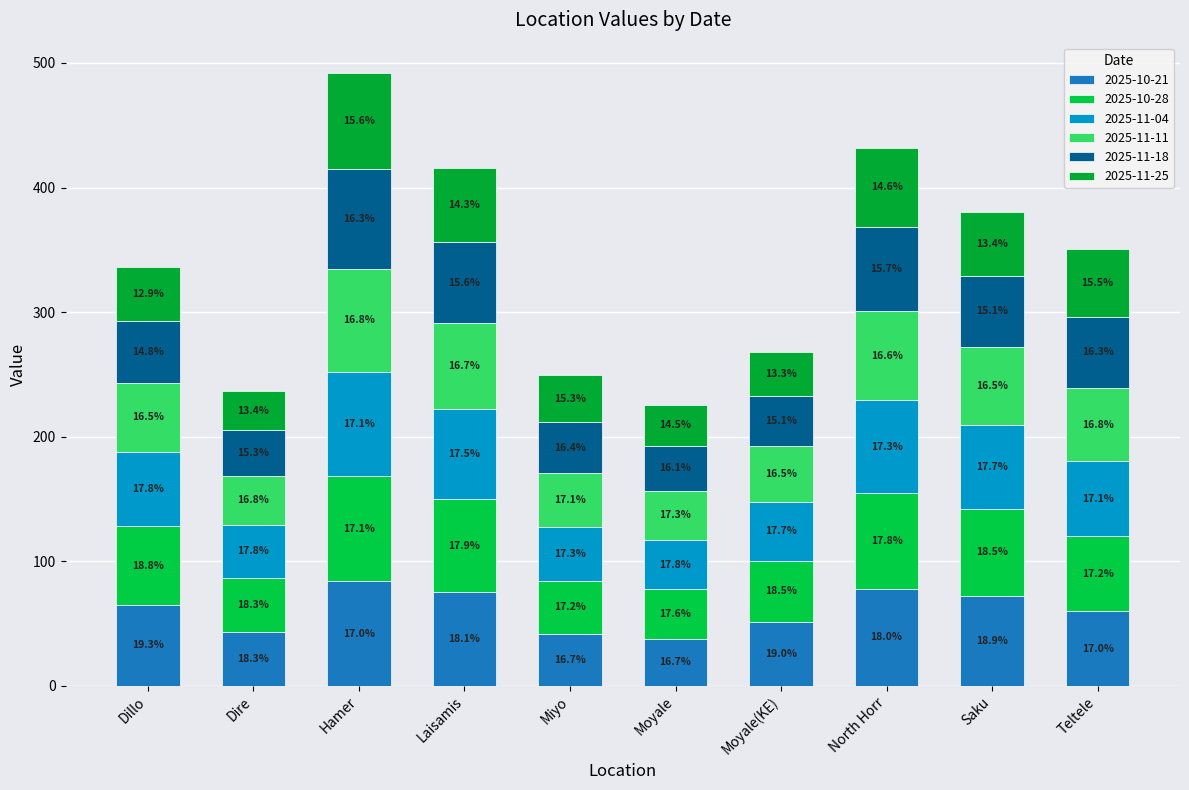

At which category is the sum across all series the highest?

Hamer